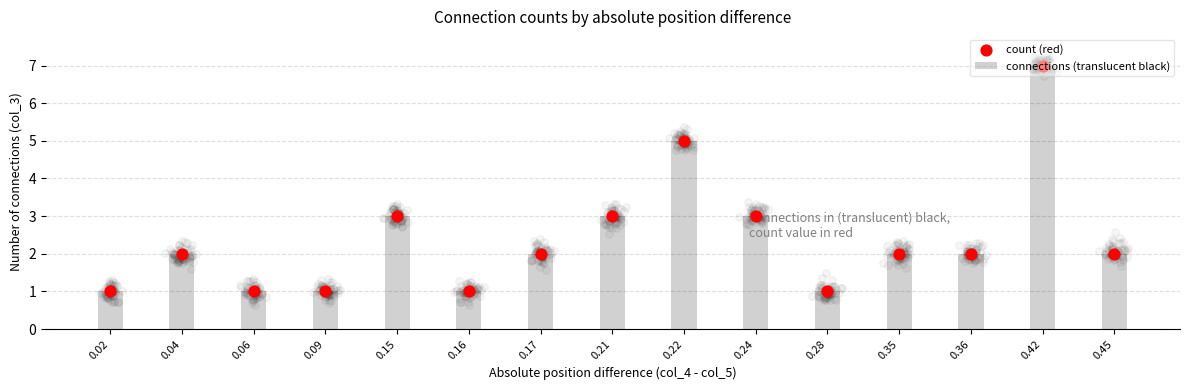

At how many categories does at least one series exceed 5?

1